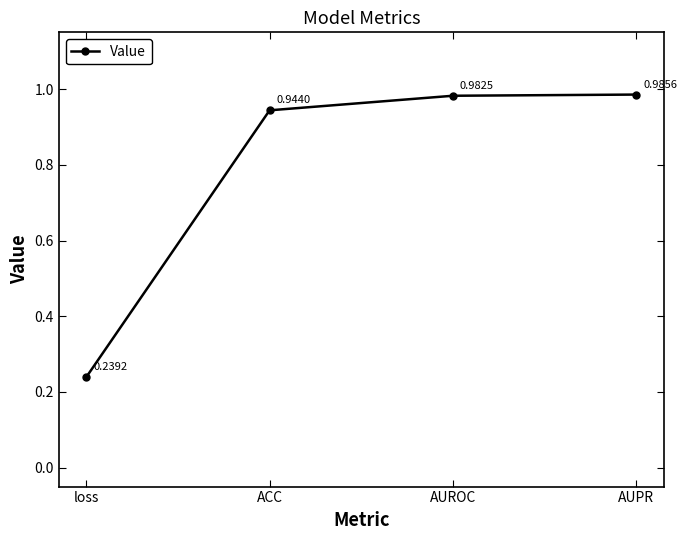

Which category has the lowest value across all series?

loss